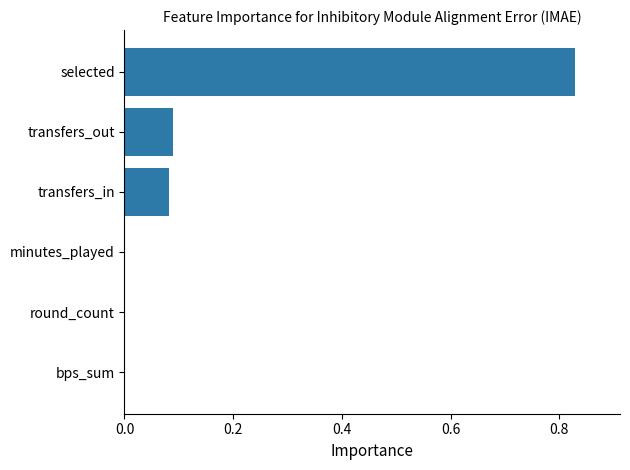

Is it true that the value at round_count is 0.0?

True